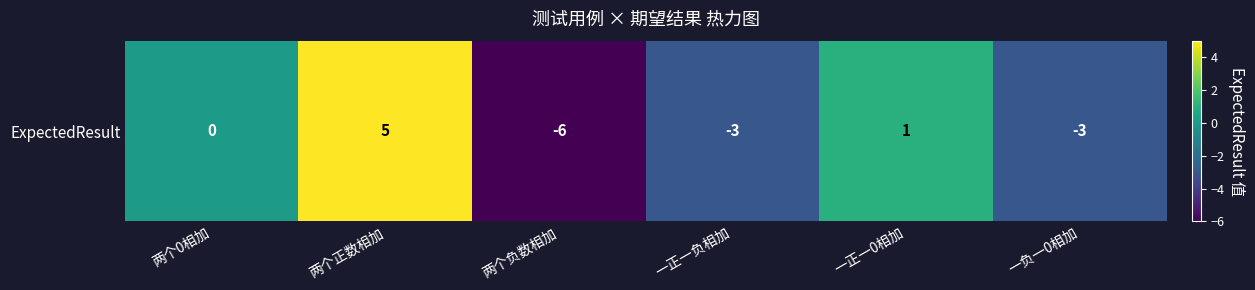

How many values exceed 0?

2